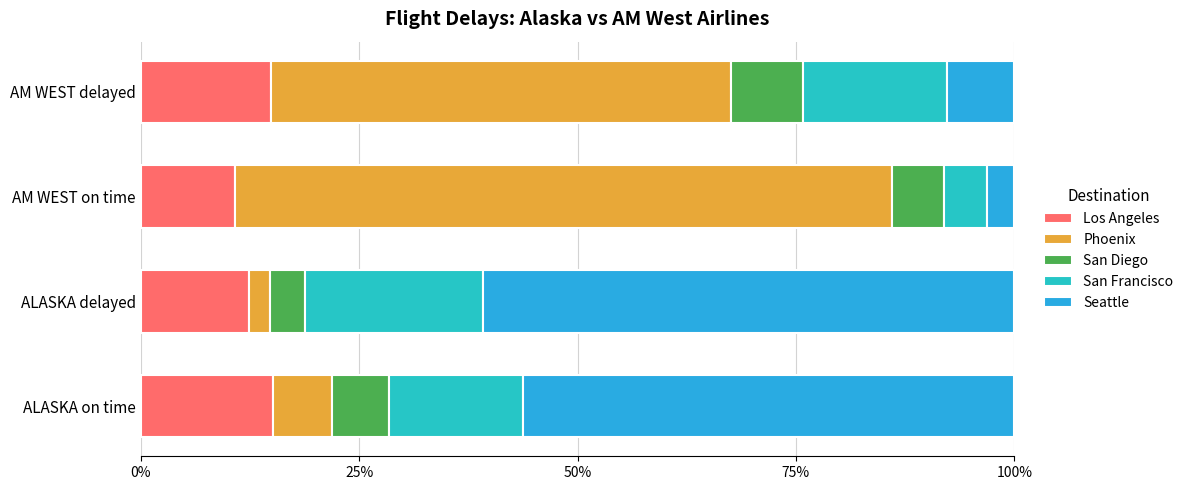

What is the difference between the maximum and minimum values in the Los Angeles series?

4.4